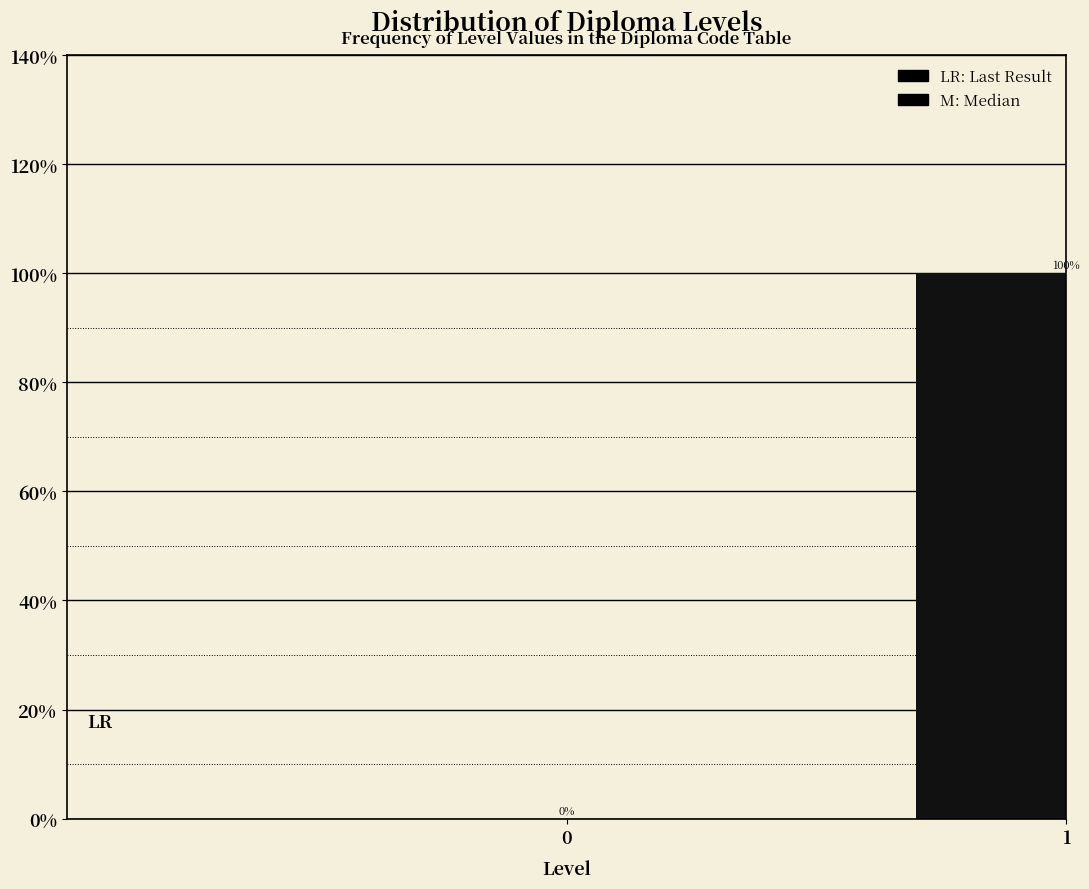

Reading left to right, list all the values displayed in this chart.

0=0	1=100